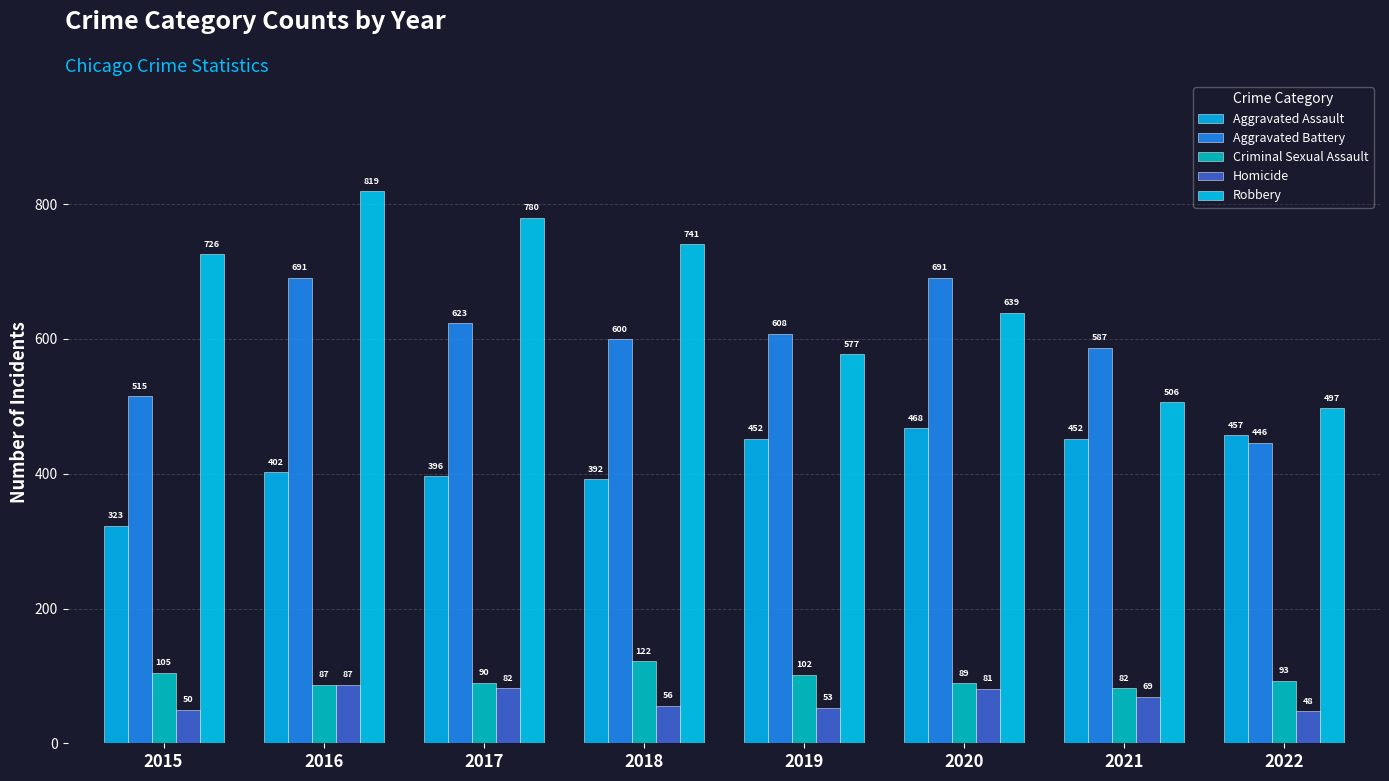

How many values in the Criminal Sexual Assault series are below 93?

4